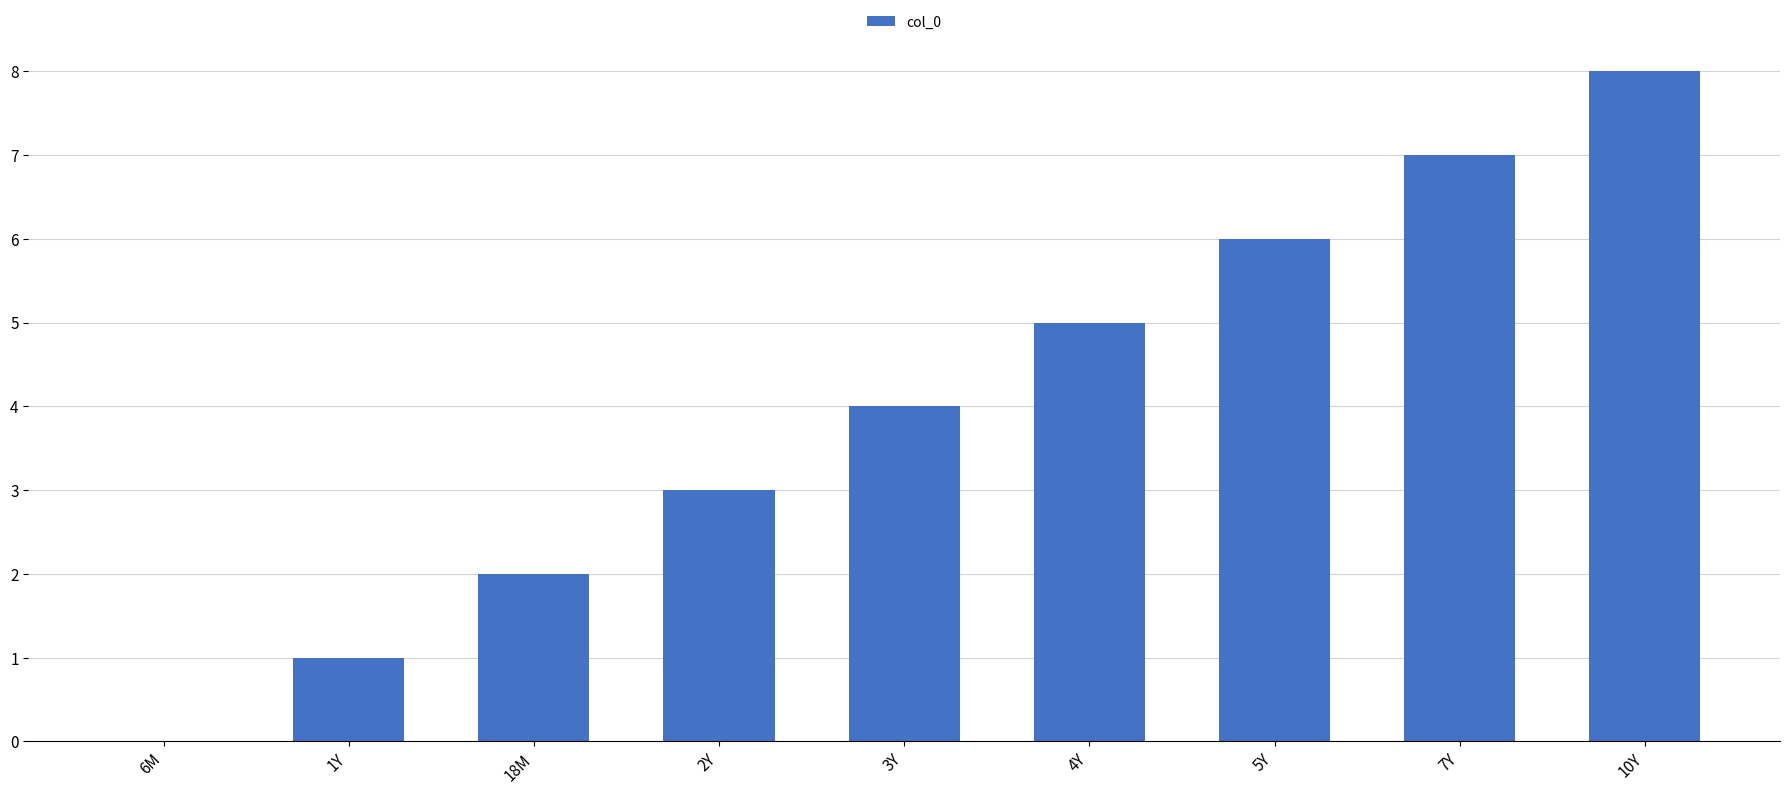

Between 3Y and 1Y, which is larger?

3Y